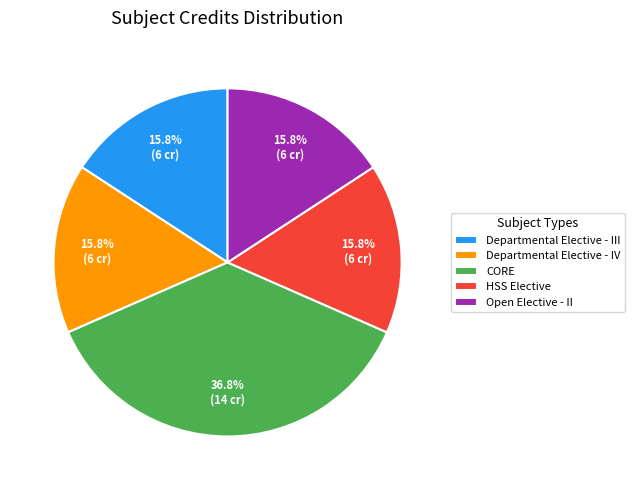

What is the largest slice in the pie chart?

CORE